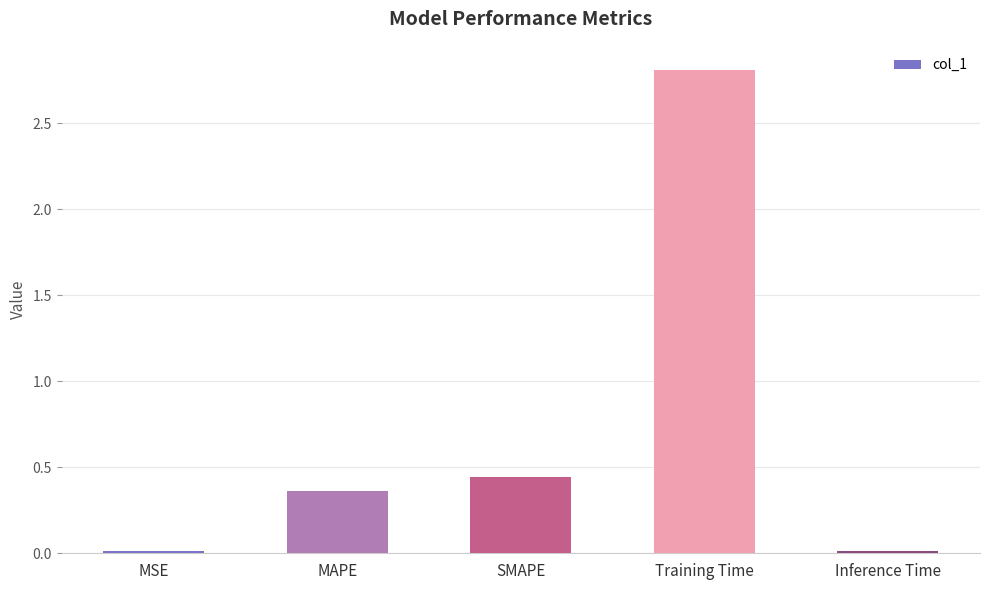

What is the label of the 1st bar from the left?

MSE